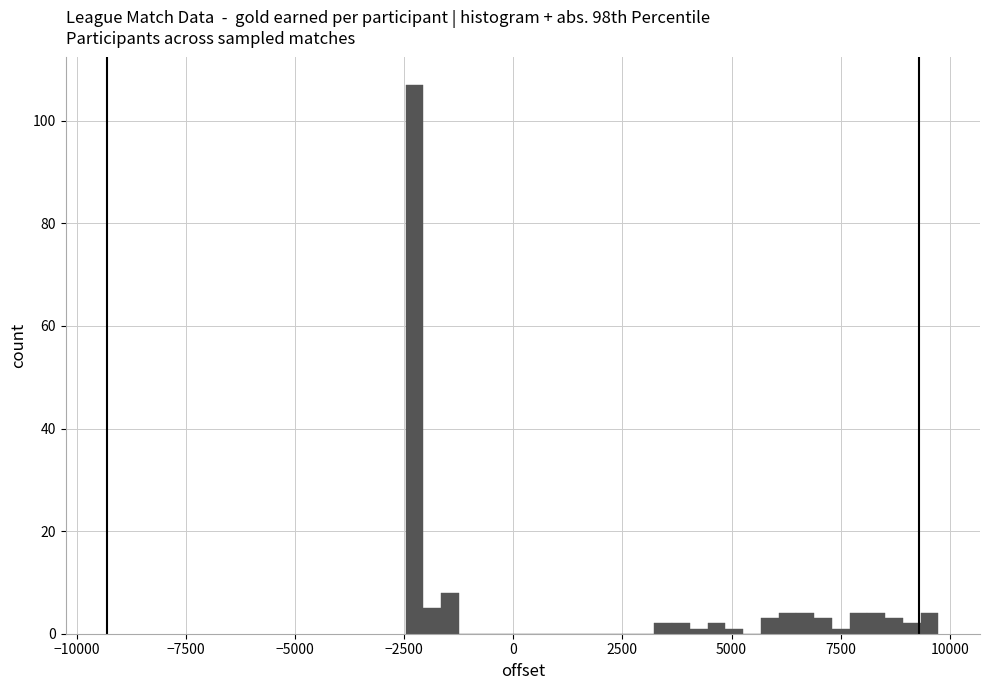

Read against the x-axis, roughly where is the centre of the tallest bar?

-2500